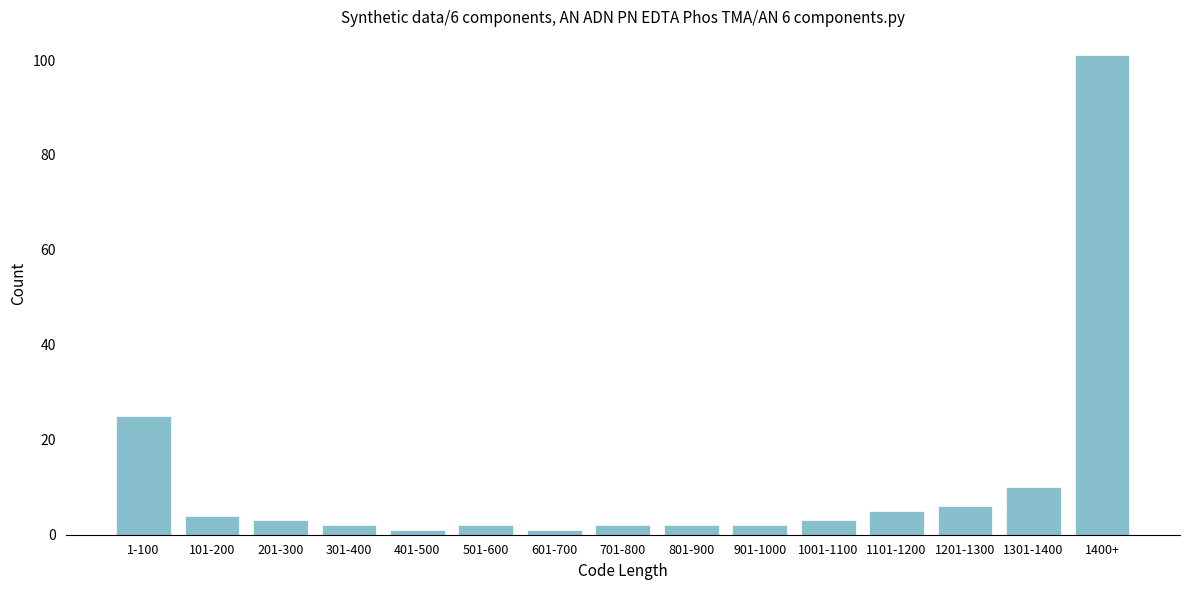

Reading left to right, transcribe all the data shown in this chart.

25	4	3	2	1	2	1	2	2	2	3	5	6	10	101